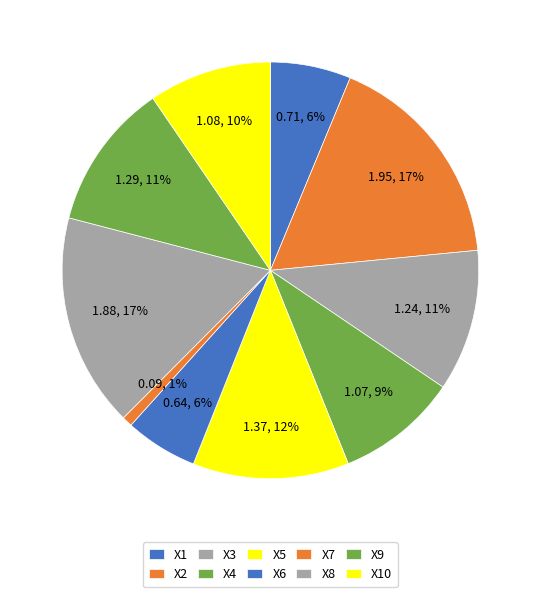

Is there any slice that represents more than half of the pie?

No